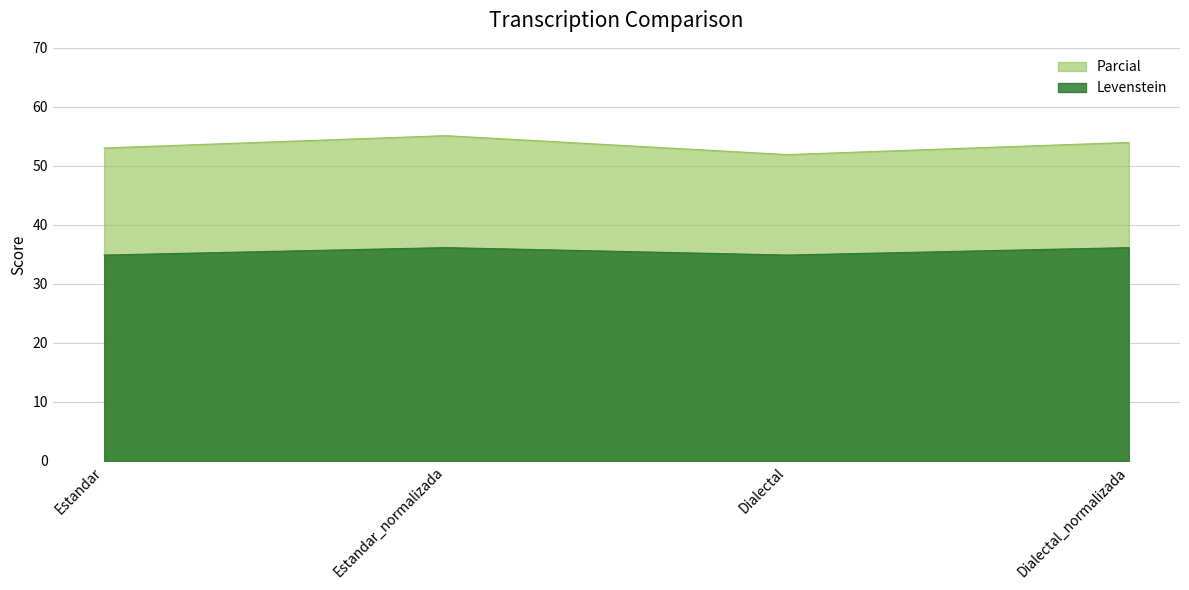

What is the spread (max minus min) of values at Estandar_normalizada?

19.0